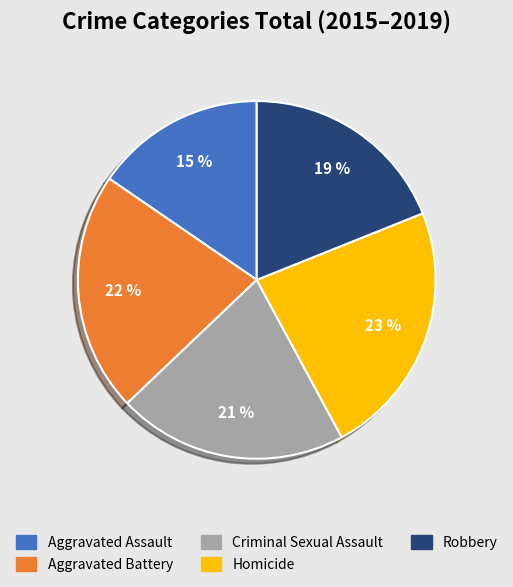

What is the smallest slice in the pie chart?

Aggravated Assault